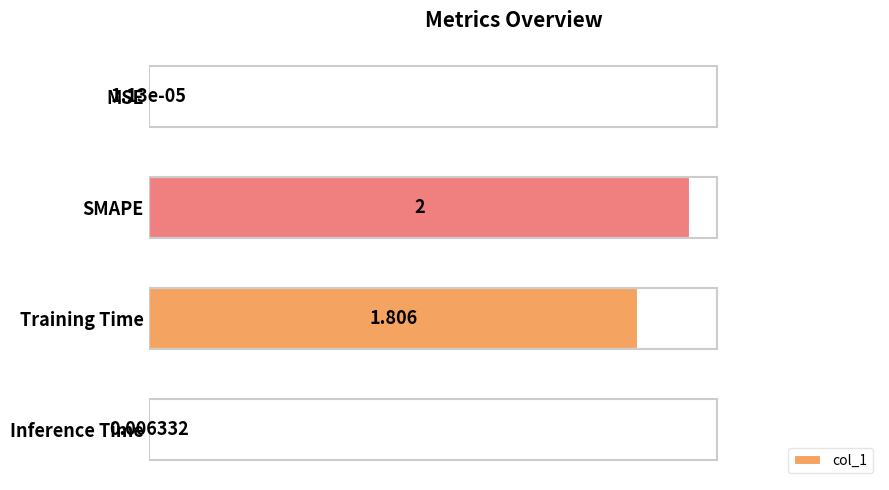

Count the number of categories in the chart.

4